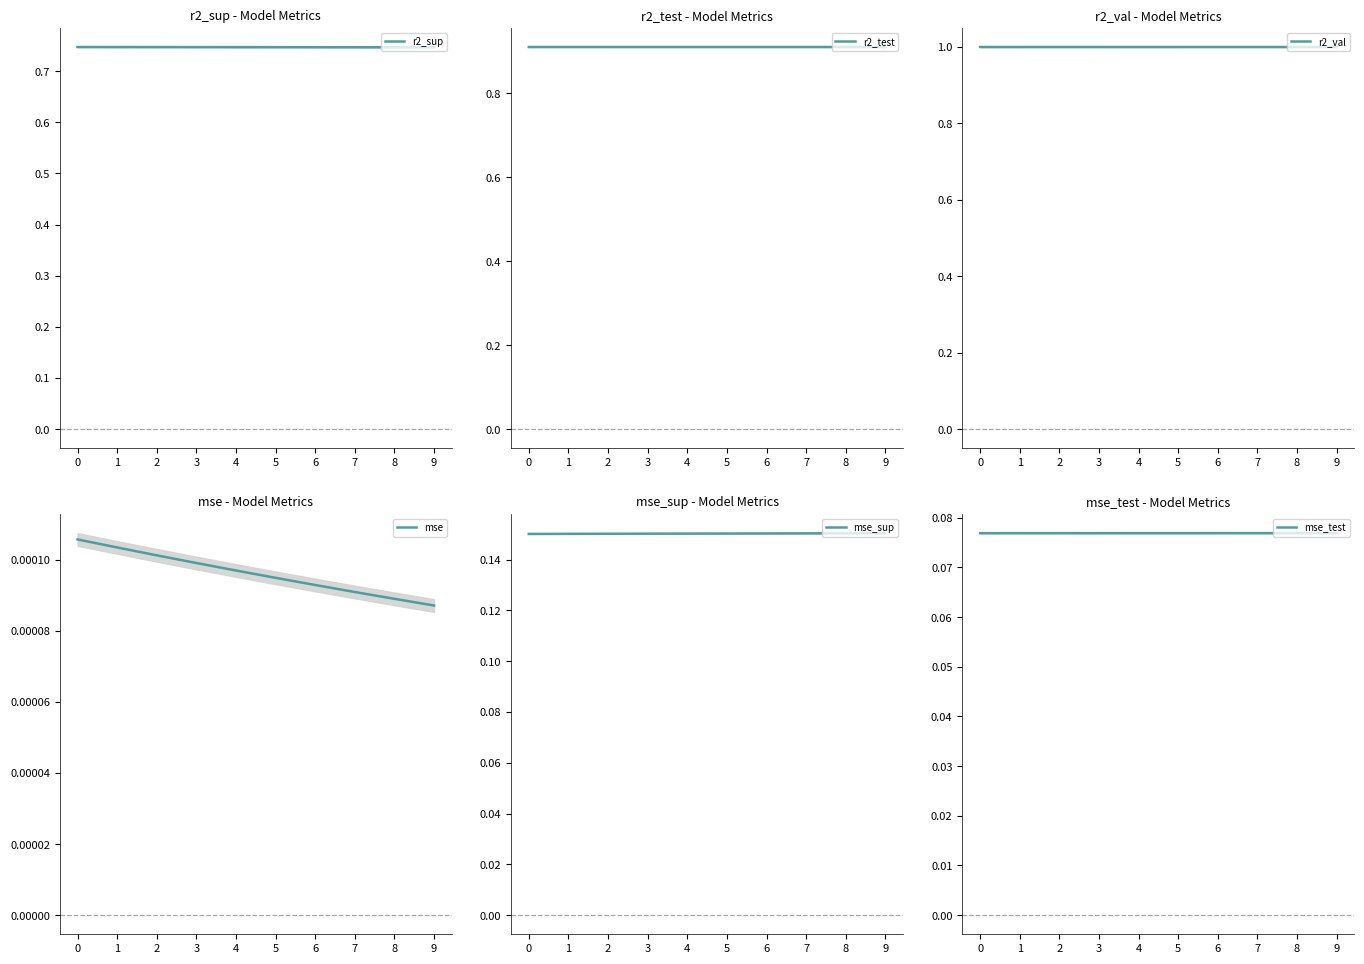

True or false: r2_test has more than 1 points higher than both neighbors.

False